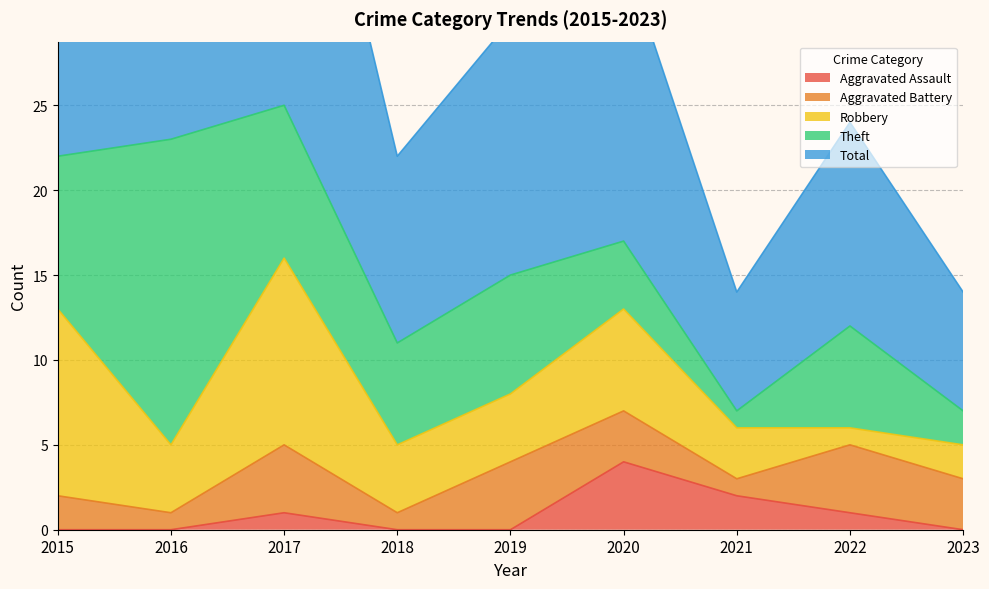

What value does the Total series have at 2021, to the nearest 10?

10